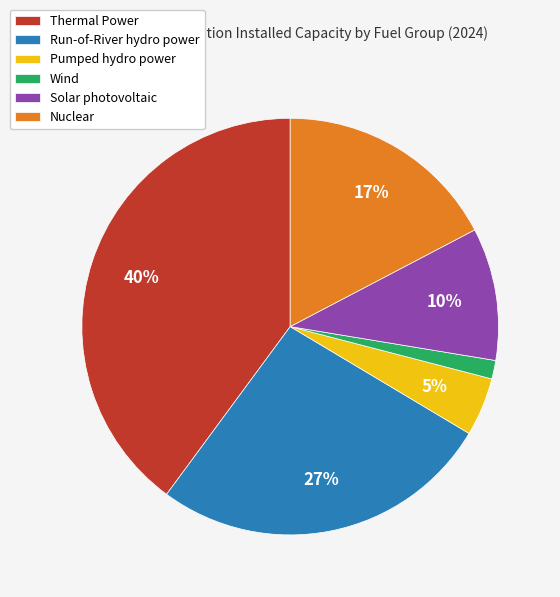

To the nearest percent, what portion does Thermal Power represent?

40%